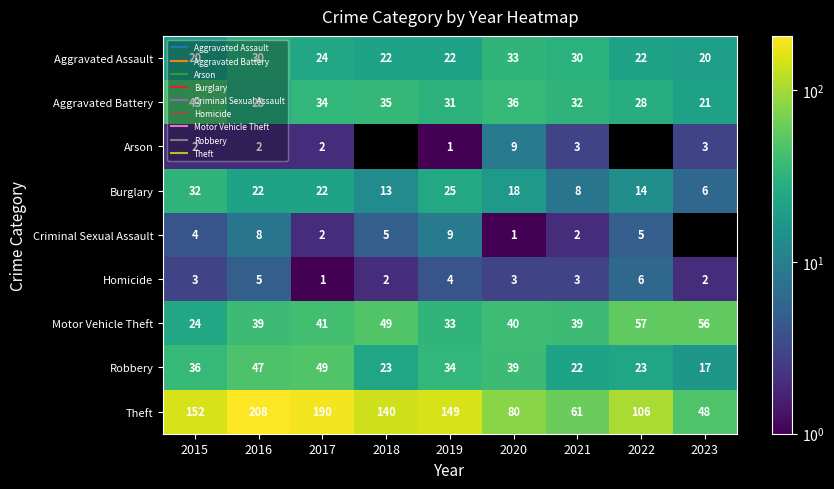

What is the sum of the Aggravated Battery values at 2020 and 2022?

64.0